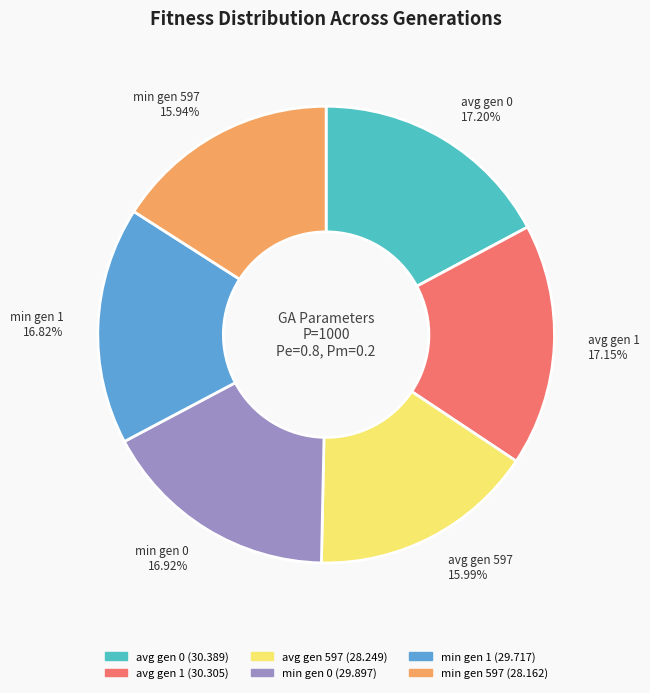

Is avg gen 1 the majority of the pie?

No